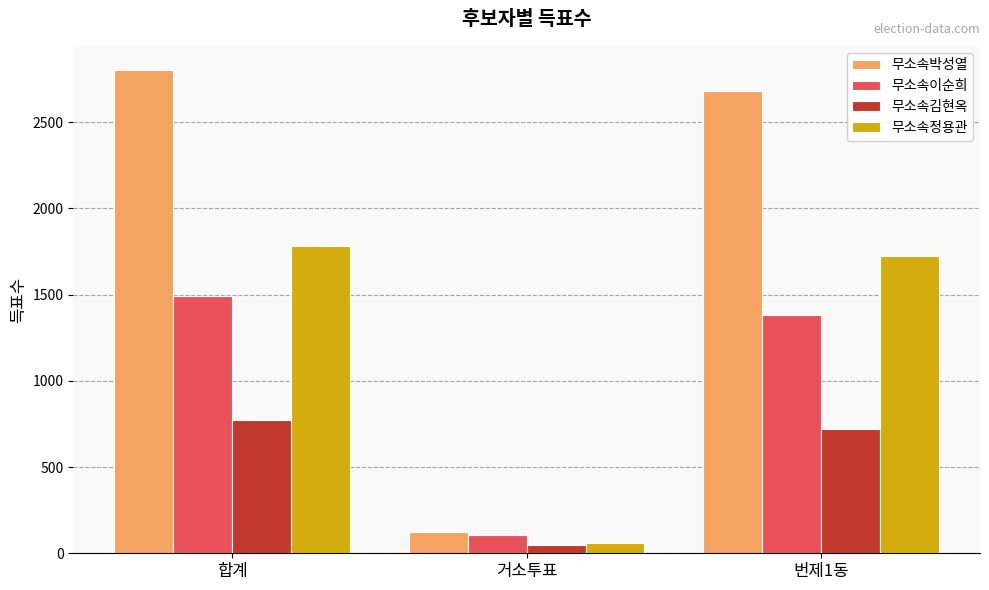

At which label is 무소속박성열 closest to 1462?

번제1동